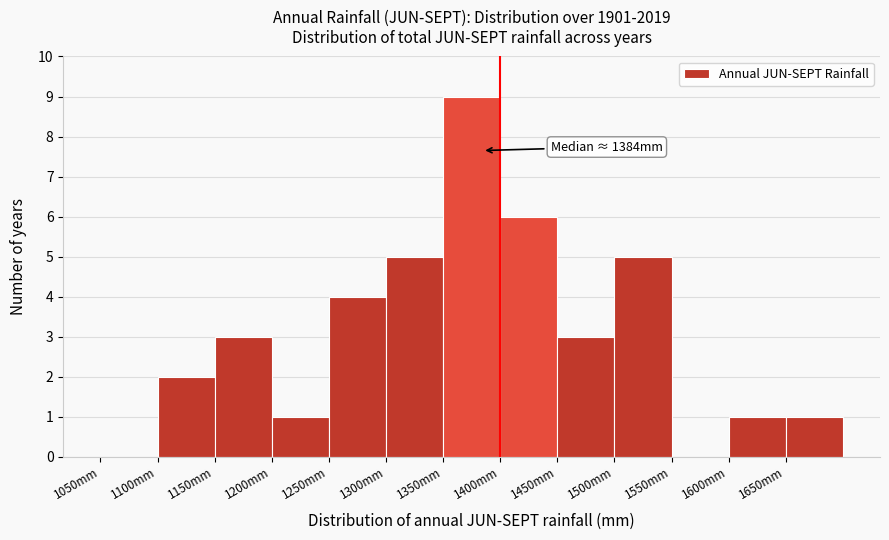

Over which range of the x-axis is the bar tallest?

1350 to 1400